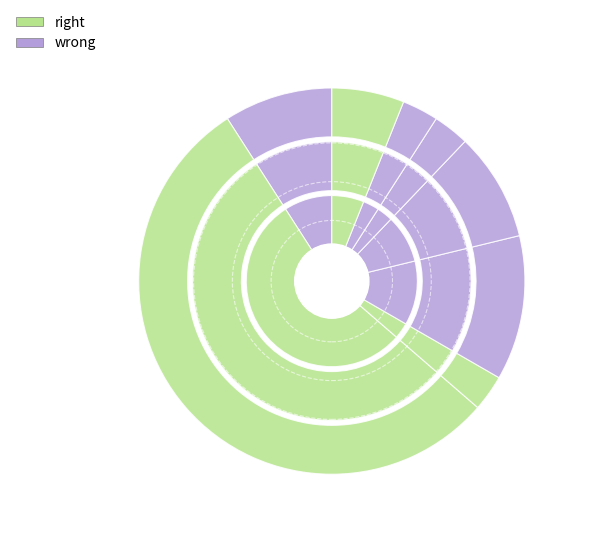

Is it true that Jason is 6% of the pie?

False